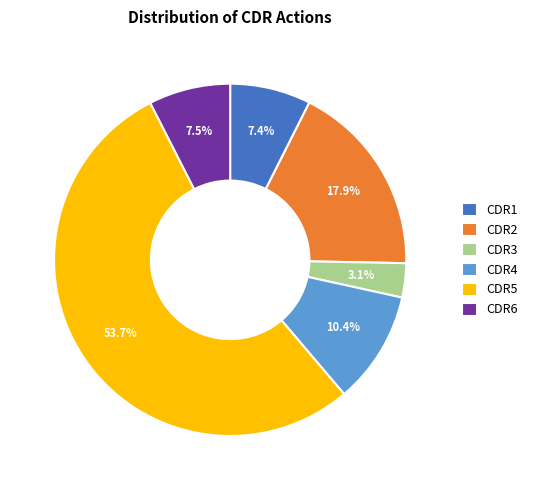

To the nearest percent, what is the average slice percentage?

17%